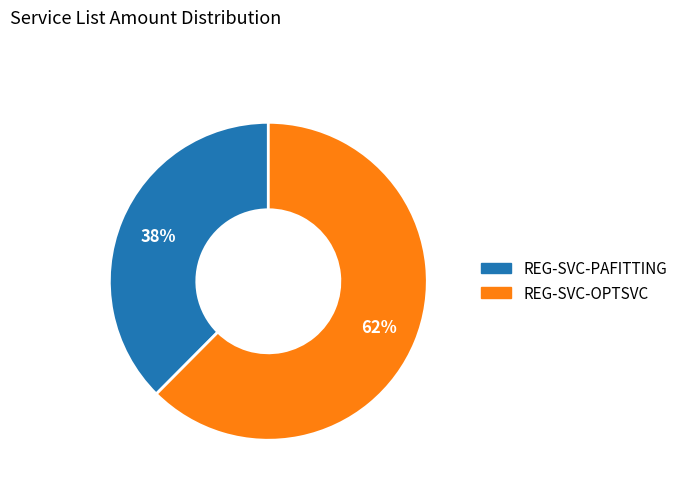

The REG-SVC-PAFITTING slice represents 38% of the pie. True or false?

True